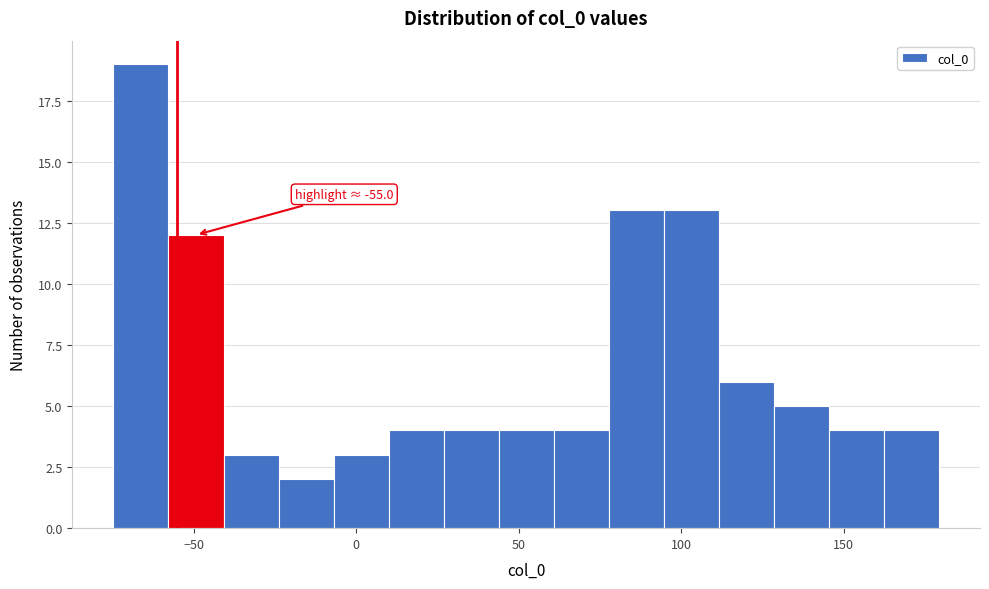

Read against the x-axis, roughly where is the centre of the tallest bar?

-65